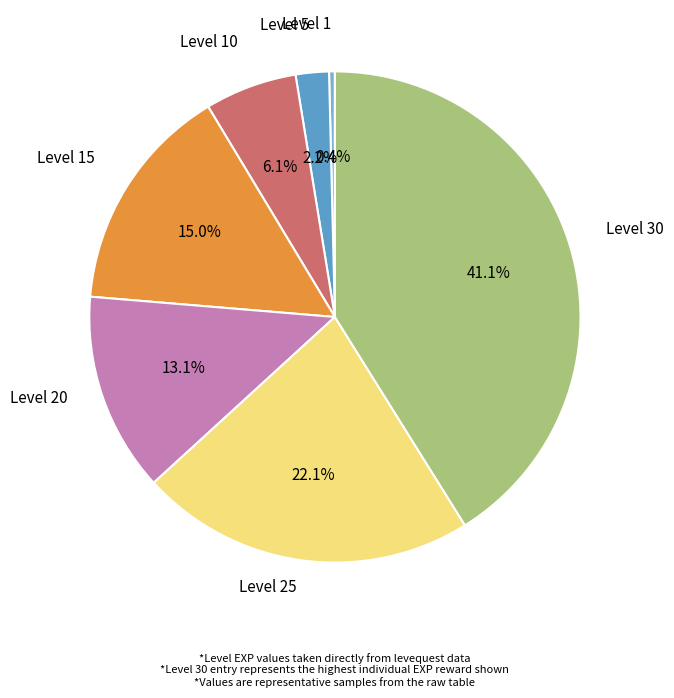

What percentage is the Level 10 slice, to the nearest percent?

6%